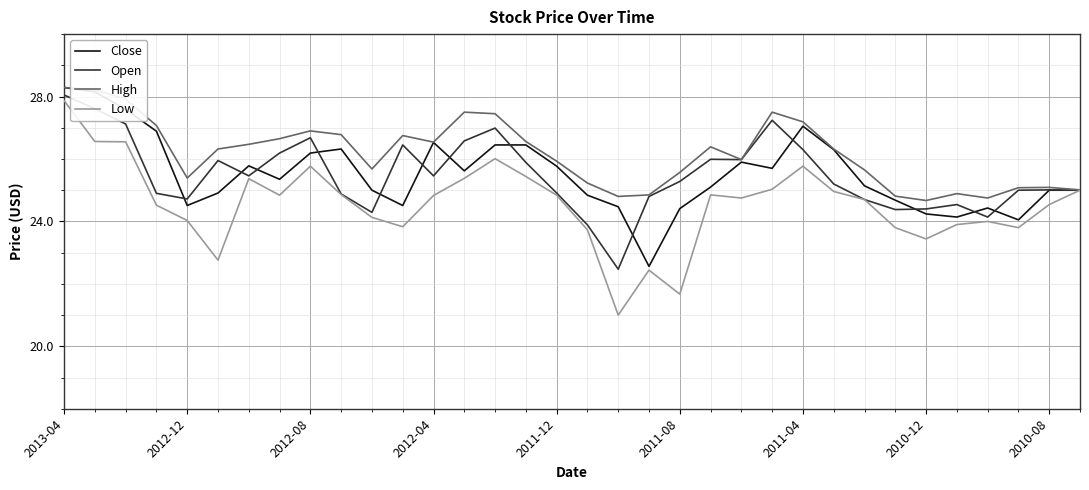

Which series has the largest range (max minus min)?

Low